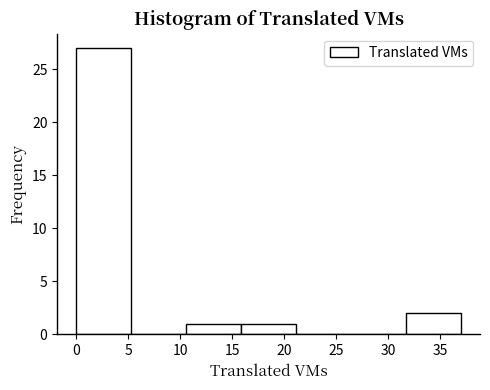

Reading left to right, list every bar in this chart as the range it spans on the x-axis followed by its height. Neither the bar edges nor the heights are printed on the chart, so give them approximately, as read against the axes.

0.0 to 5.5: 27
5.5 to 10.5: 0
10.5 to 16.0: 1
16.0 to 21.0: 1
21.0 to 26.5: 0
26.5 to 31.5: 0
31.5 to 37.0: 2